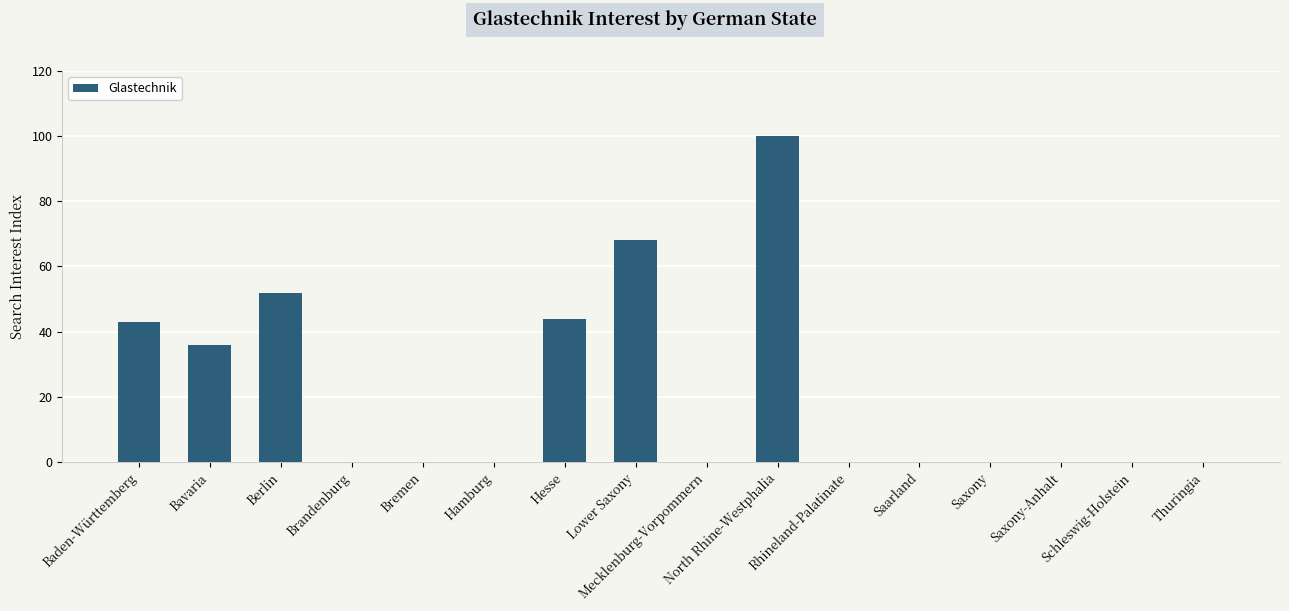

Are the bars horizontal?

No